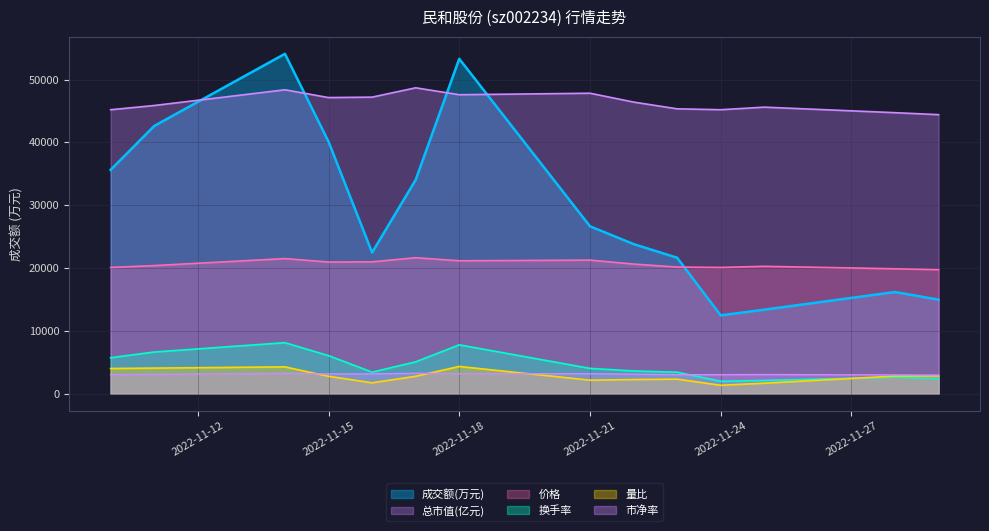

How many data points in 量比 are above 2765?

8